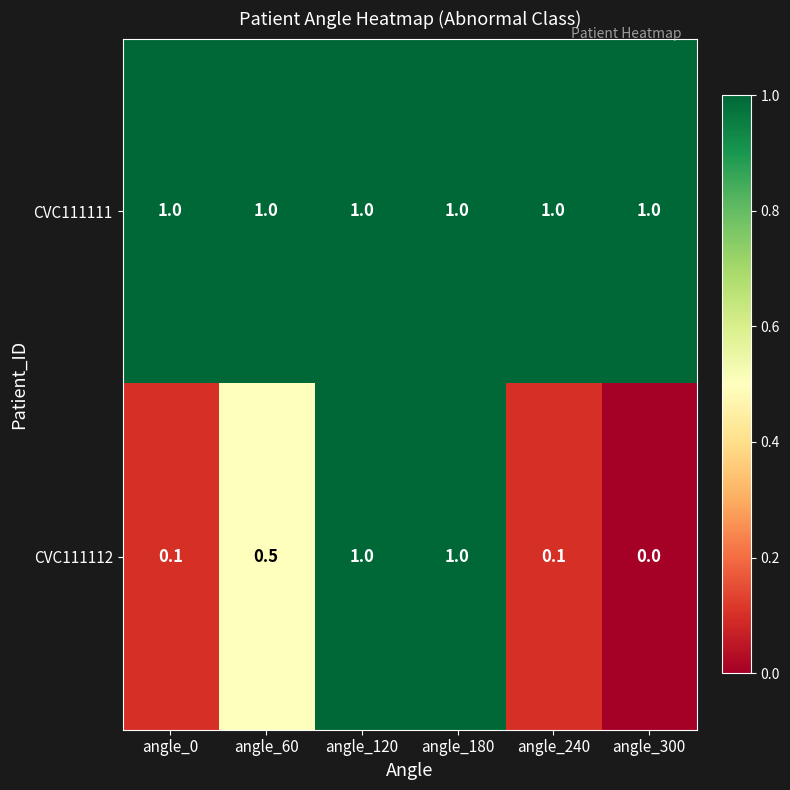

Reading right to left, transcribe all the data shown in this chart.

CVC111111: angle_300=1.0	angle_240=1.0	angle_180=1.0	angle_120=1.0	angle_60=1.0	angle_0=1.0
CVC111112: angle_300=0.0	angle_240=0.1	angle_180=1.0	angle_120=1.0	angle_60=0.5	angle_0=0.1